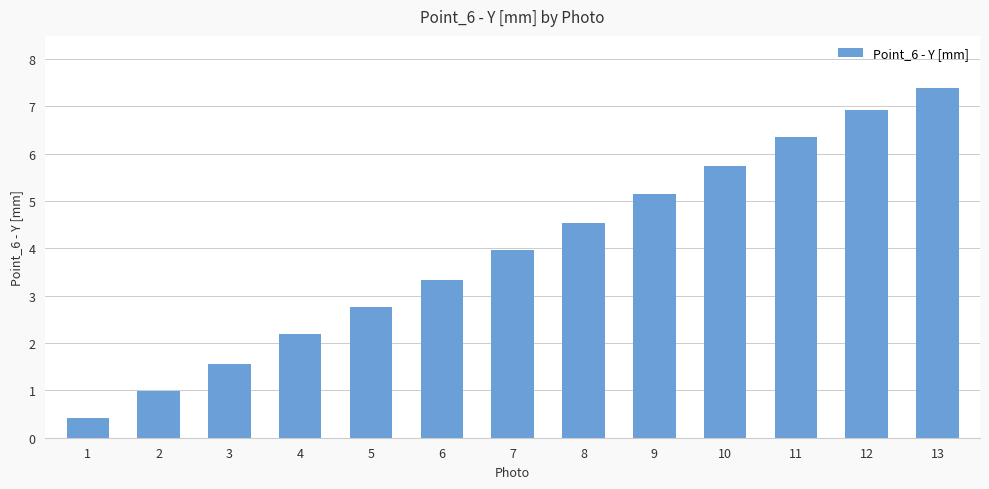

What is the difference between the values at 10 and 11?

0.6